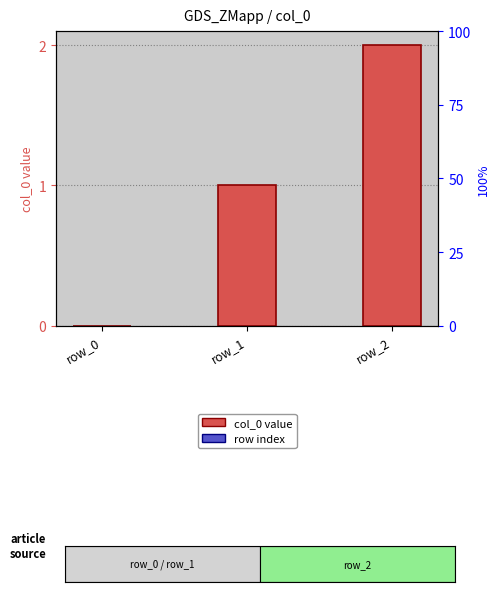

True or false: the data shows 2 at row_2.

True